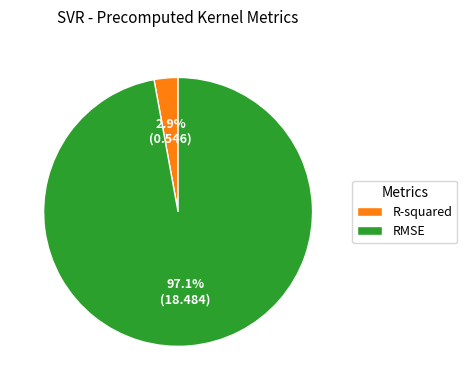

True or false: RMSE accounts for 97% of the total.

True